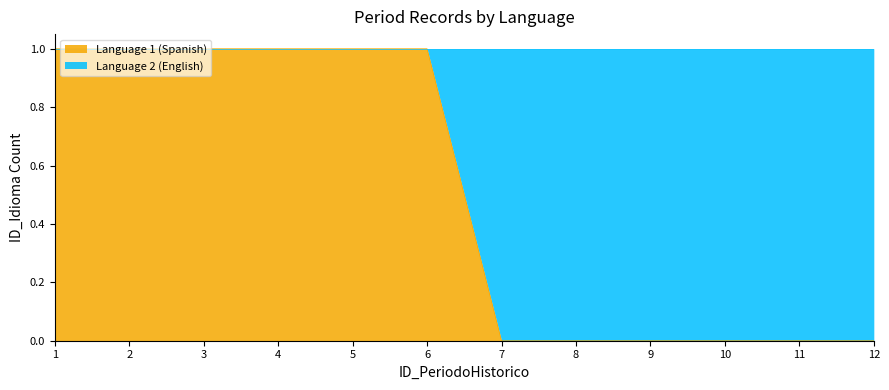

List the labels in order of value, largest first.

1, 2, 3, 4, 5, 6, 7, 8, 9, 10, 11, 12